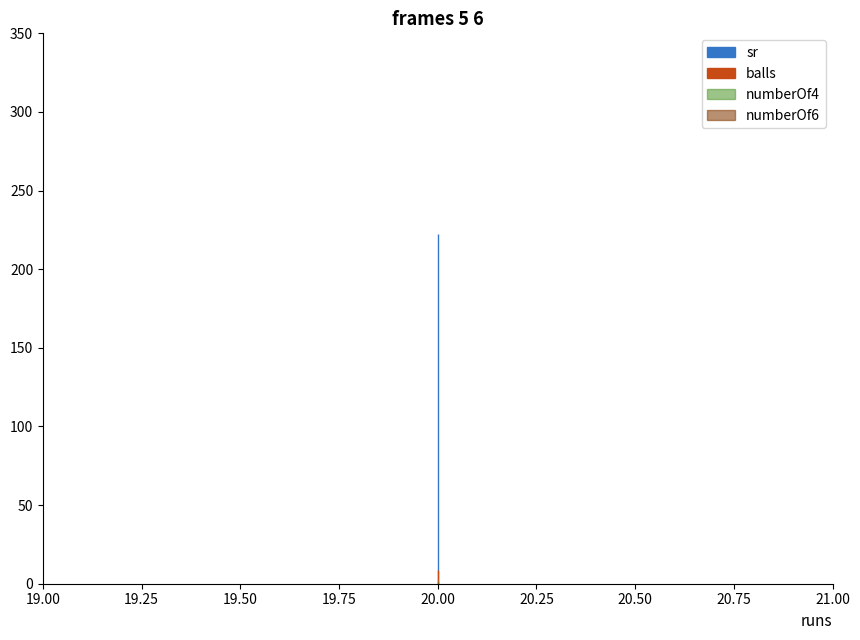

Reading left to right, transcribe all the data shown in this chart.

balls: 20=9.0	20=9.0	20=9.0
numberOf4: 20=2.0	20=2.0	20=2.0
numberOf6: 20=1.0	20=1.0	20=1.0
sr: 20=222.2	20=222.2	20=222.2